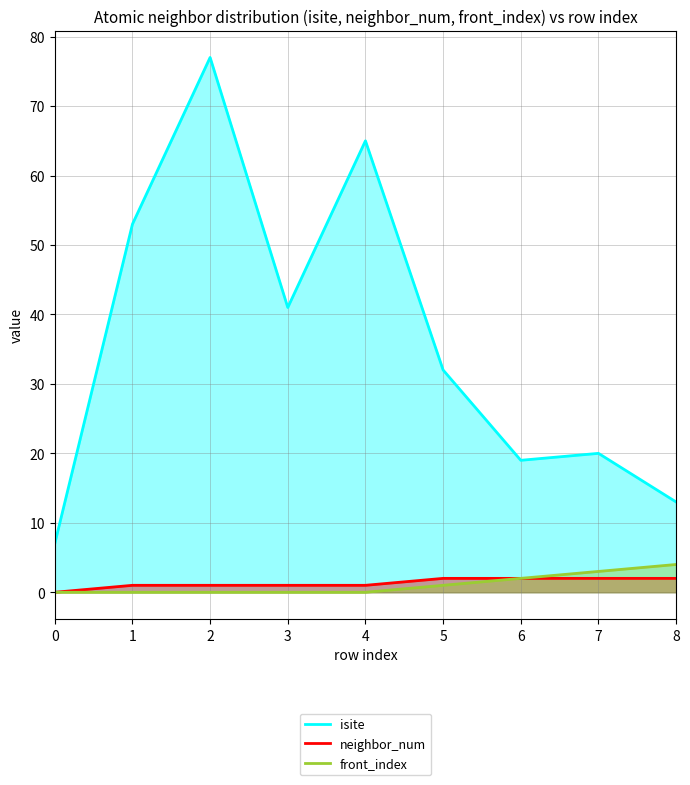

True or false: isite and front_index cross at least once.

False